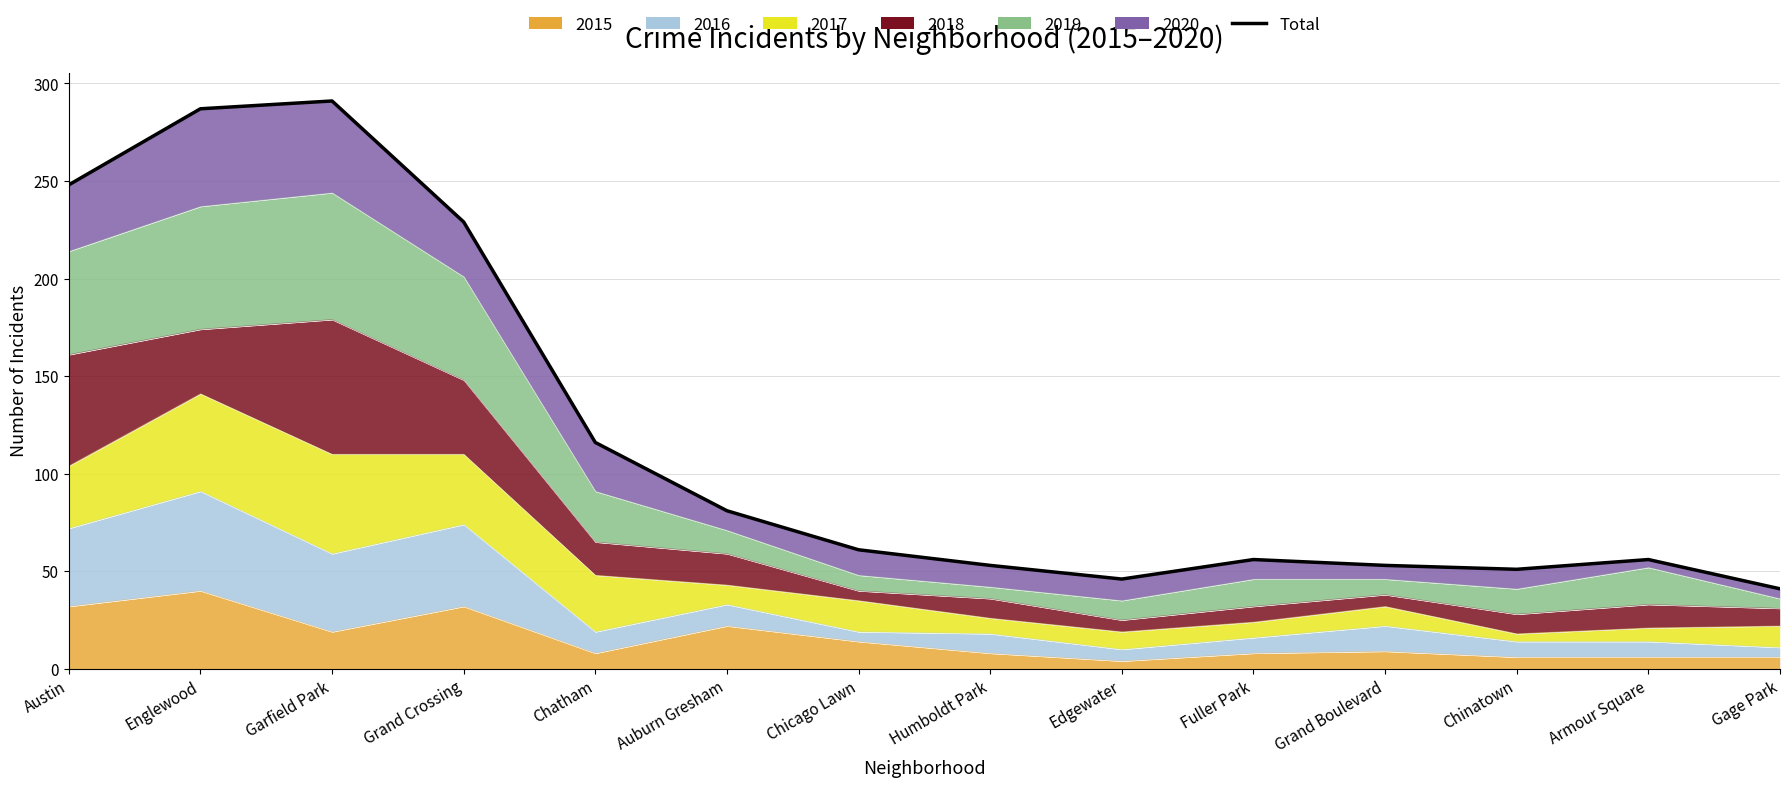

How many points are higher than both their immediate neighbors (excluding endpoints)?

3